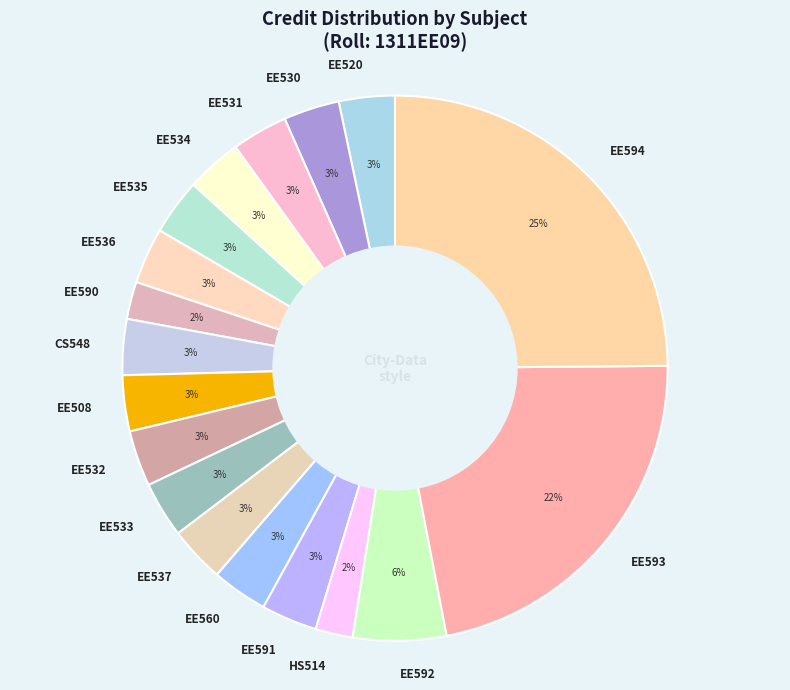

How many segments does this pie chart have?

18